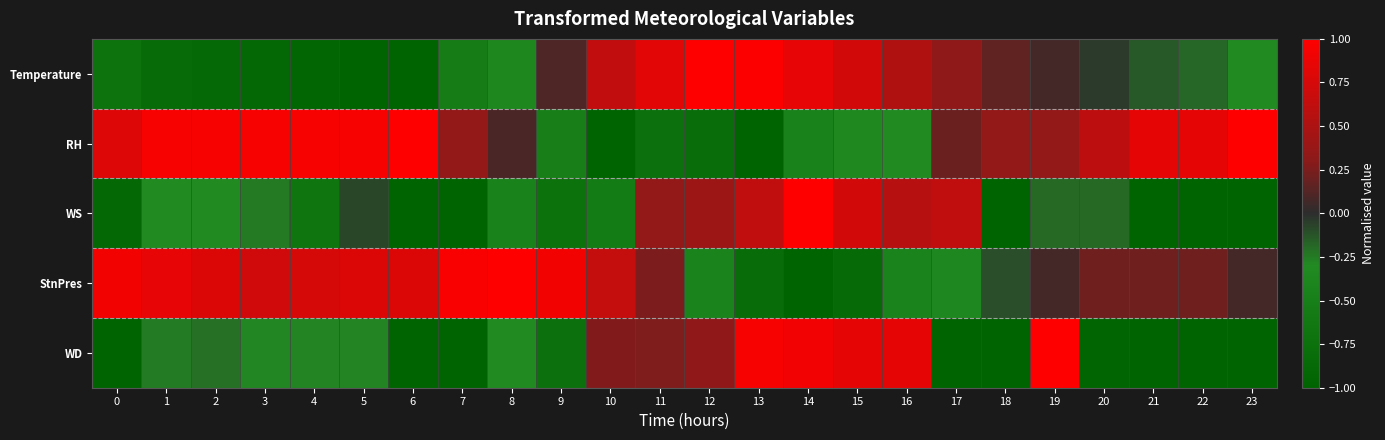

At 19, list the series in order from largest to smallest.

WD, RH, Temperature, StnPres, WS